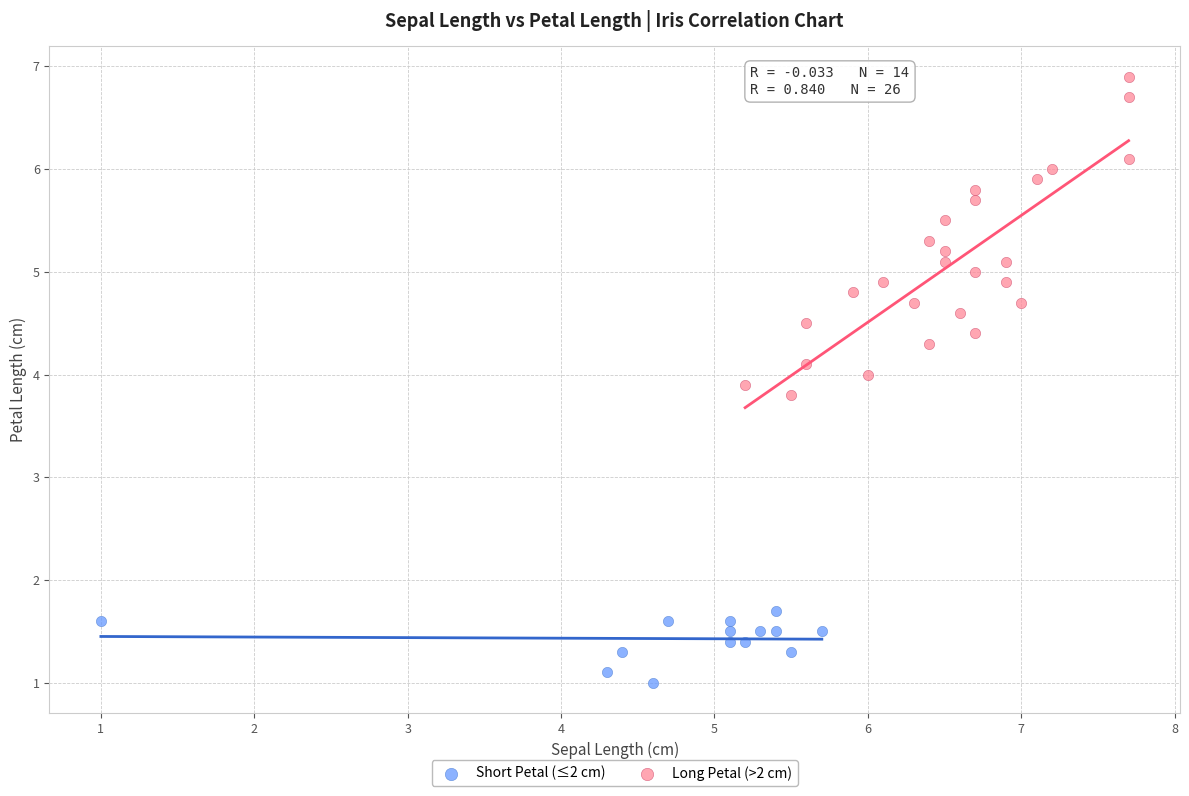

What are all the series names shown in the legend?

Short Petal (≤2 cm), Long Petal (>2 cm)